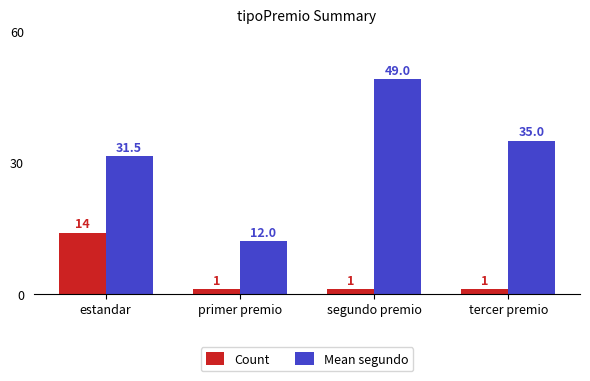

What is the difference between the highest and lowest values at primer premio?

11.0